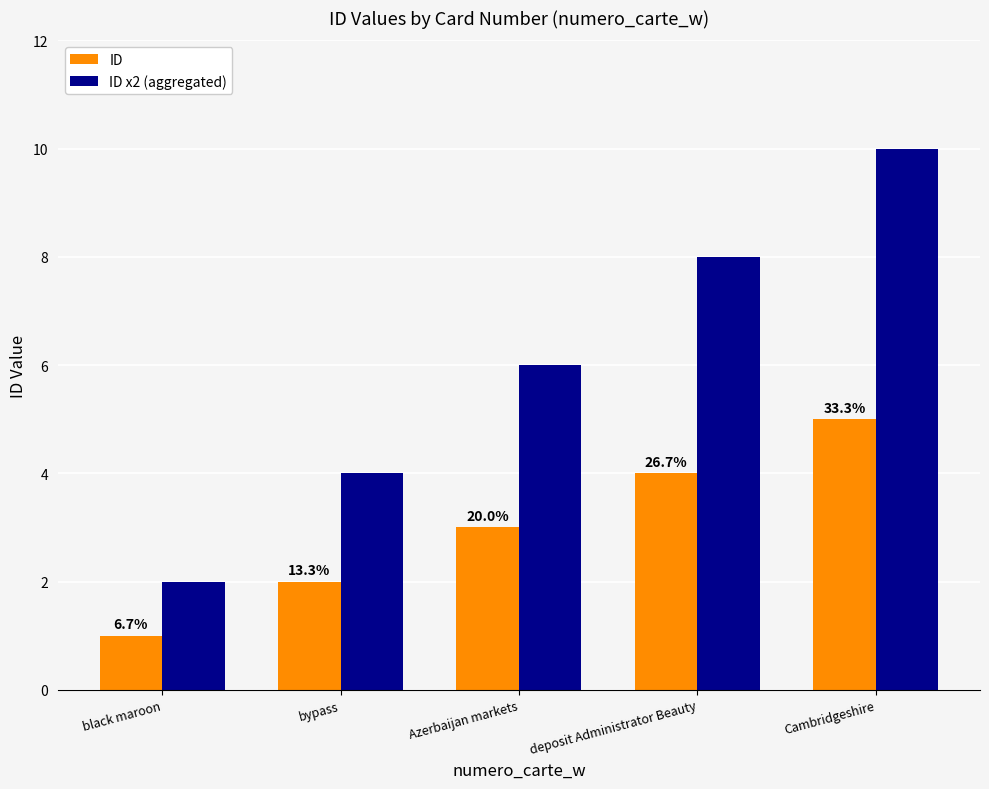

What is the value of the ID bar at the 4th from the left?

4